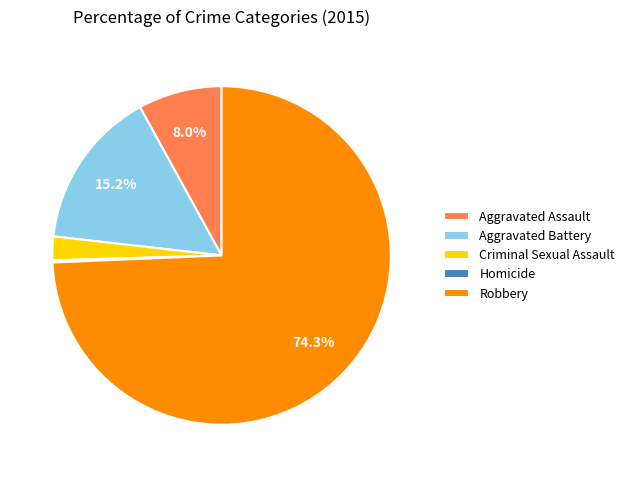

Between Aggravated Assault and Criminal Sexual Assault, which is larger?

Aggravated Assault